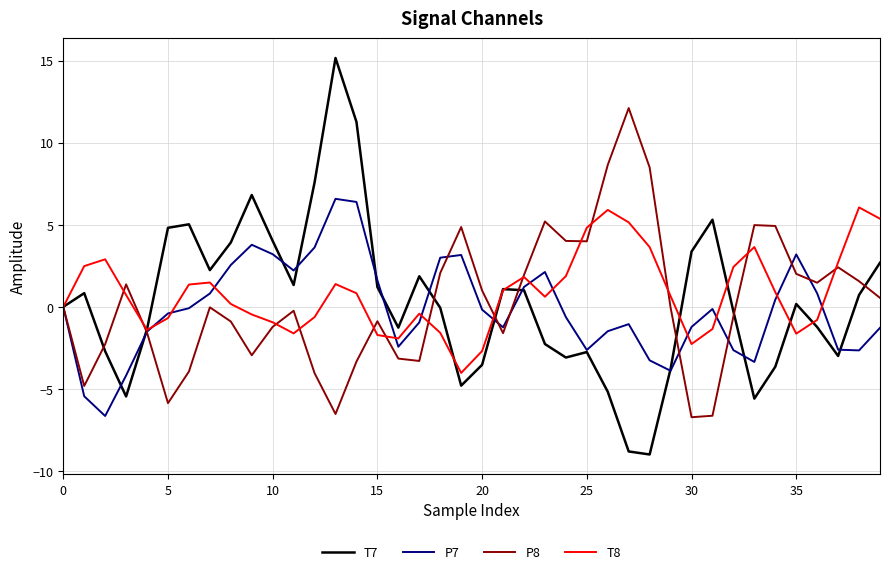

Which series has the largest range (max minus min)?

T7